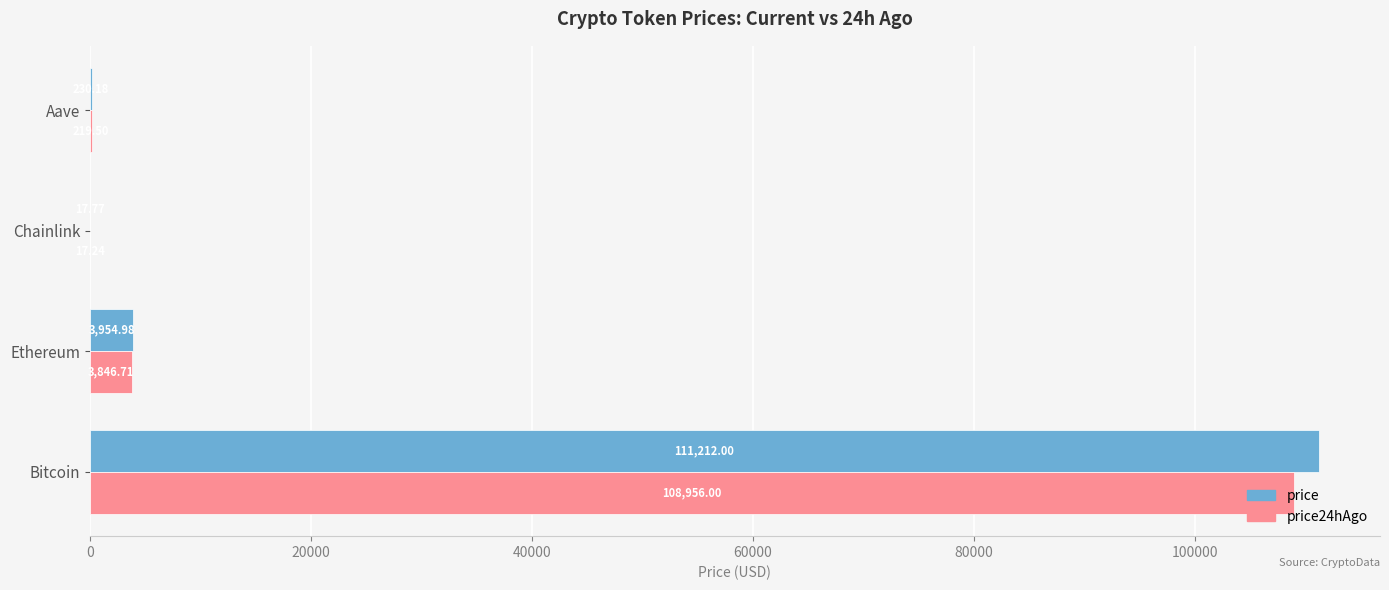

Where is price nearest to the value 55614?

Ethereum